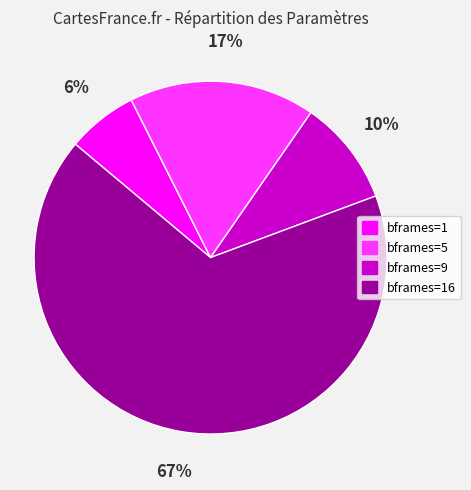

To the nearest percent, what is the average slice percentage?

25%